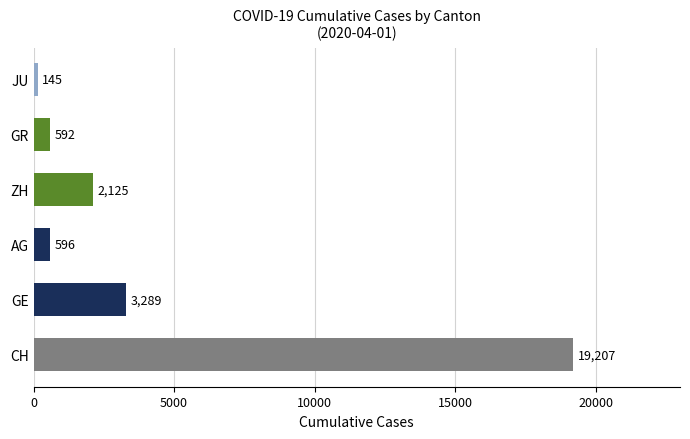

What is the maximum value shown in the chart?

19207